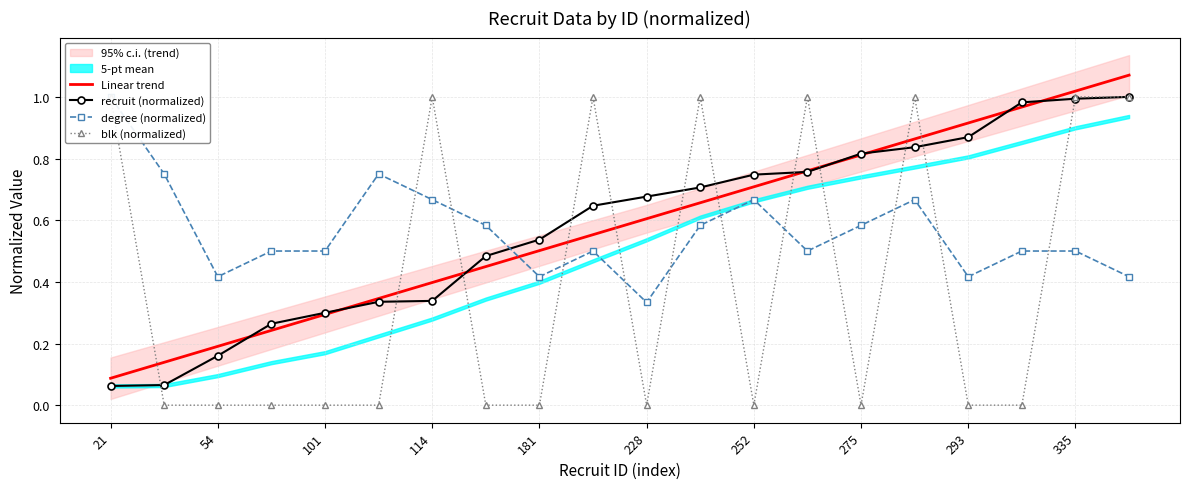

What is the average value of the recruit (normalized) series?

0.6